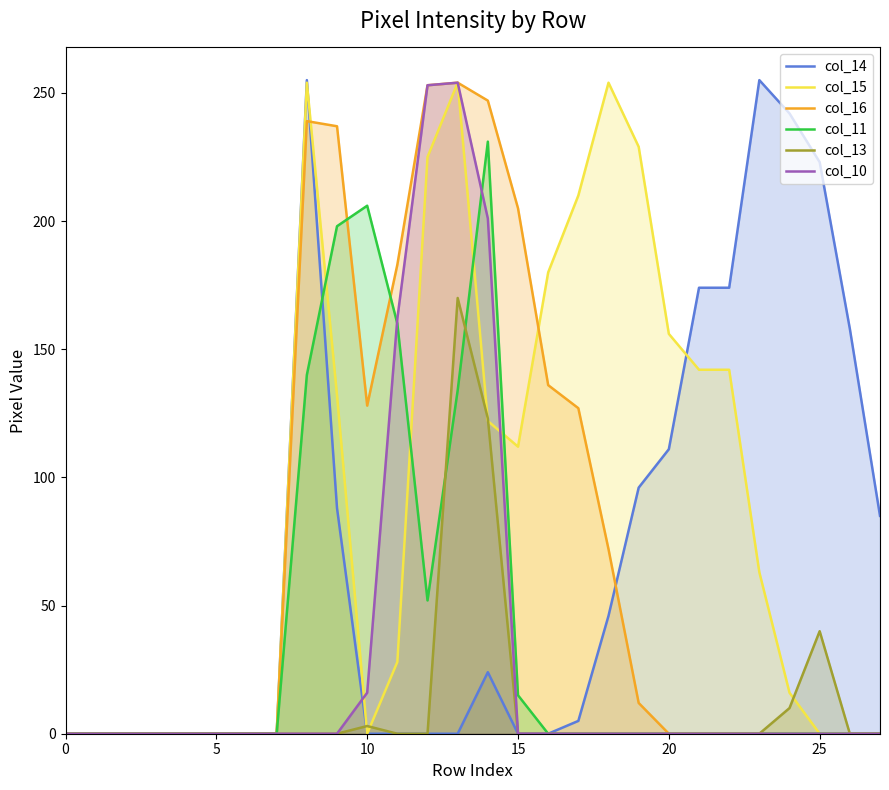

How many times do col_11 and col_10 cross each other?

2